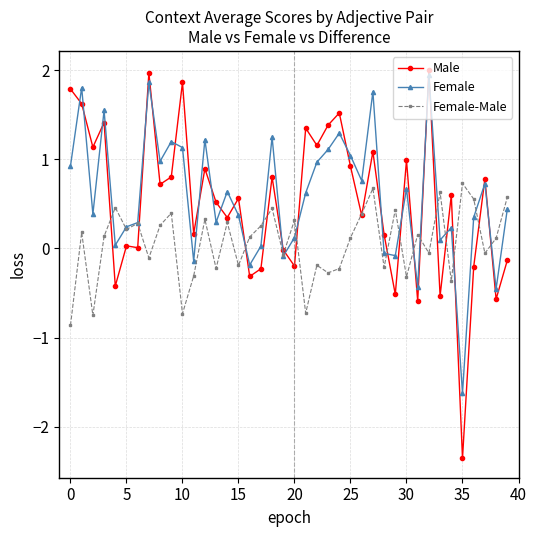

What is the minimum value shown in the chart?

-2.4